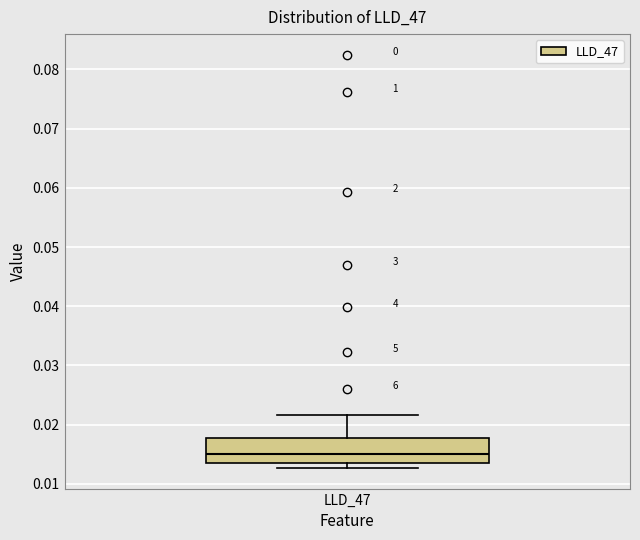

Read this box plot against the y-axis: the position of the median line, the range covered by the box, and the ends of both whiskers. The values are not printed on the chart, so give them approximately, as read against the axis.

median 0.015, box 0.013 to 0.018, whiskers 0.013 (just below the box's lower edge) to 0.022